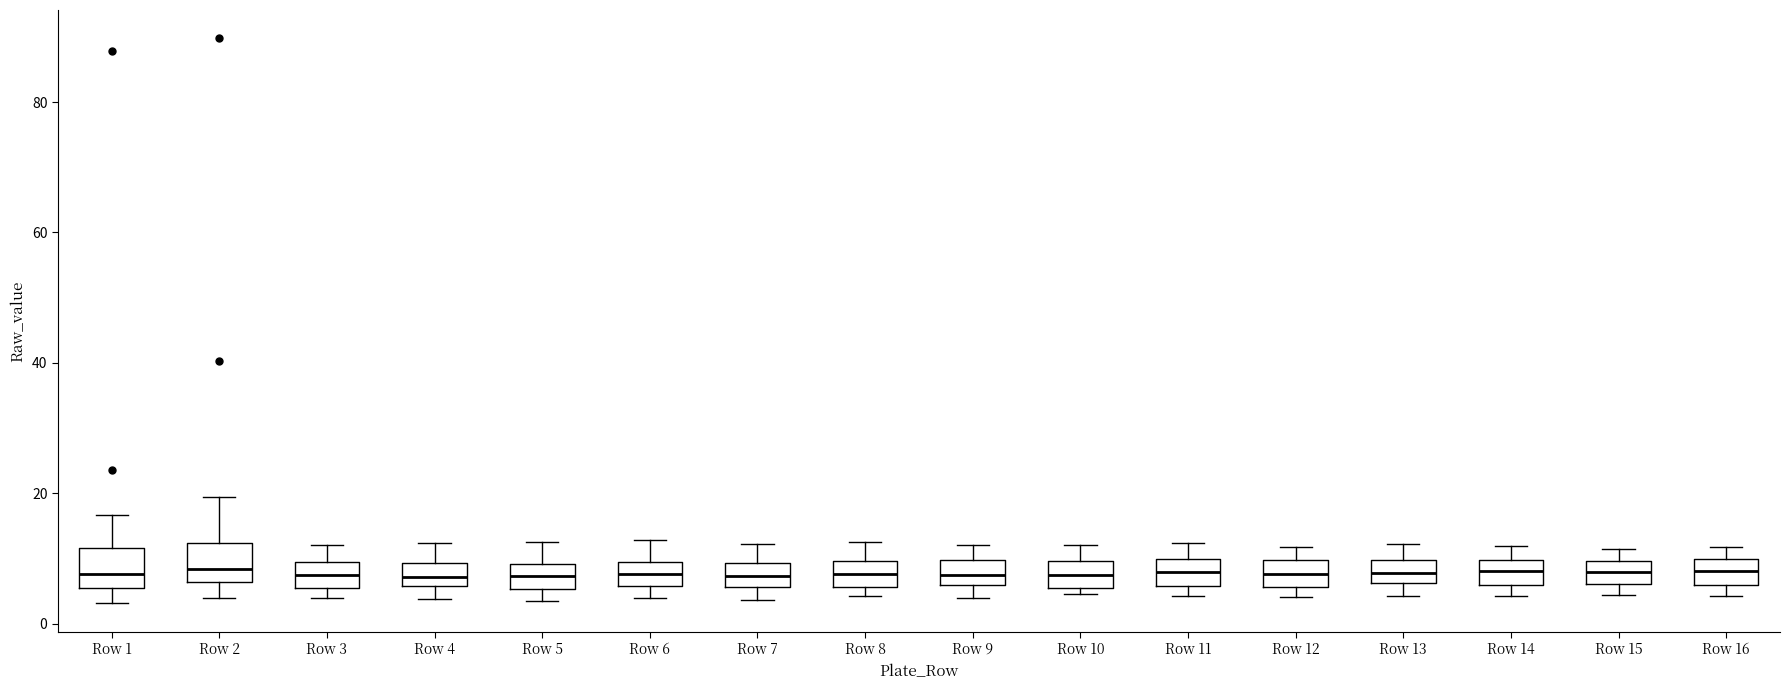

Where is the upper edge of the box for Row 16 on the y-axis? The values are not printed on the chart, so give them approximately, as read against the axis.

10